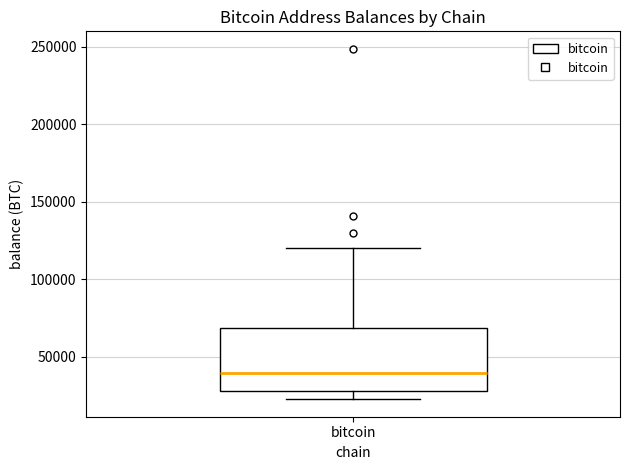

Where does the lower whisker of the box for bitcoin end on the y-axis? The values are not printed on the chart, so give them approximately, as read against the axis.

20000